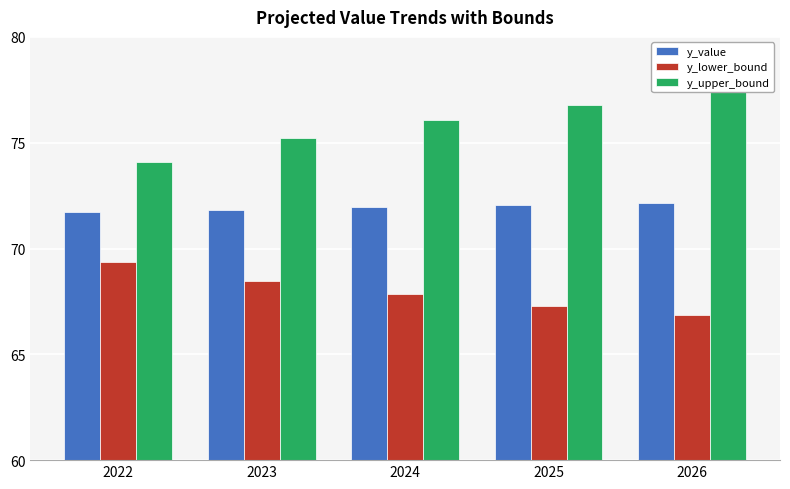

How many series are shown in this chart?

3